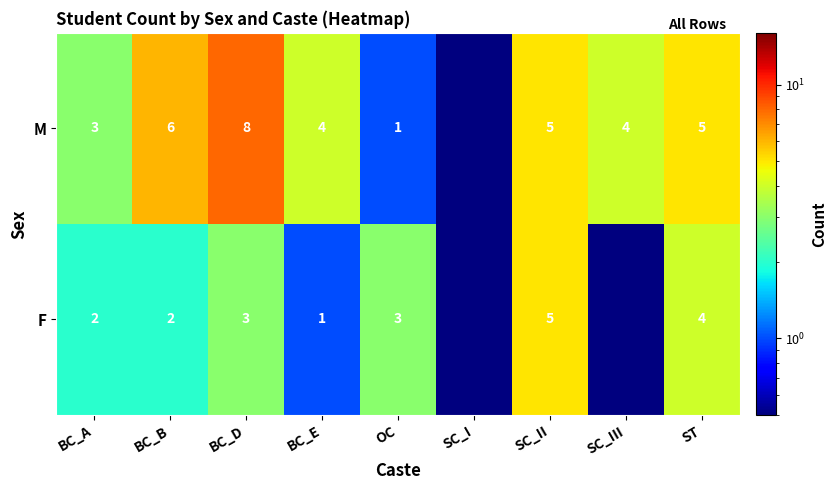

What is the spread (max minus min) of values at ST?

1.0